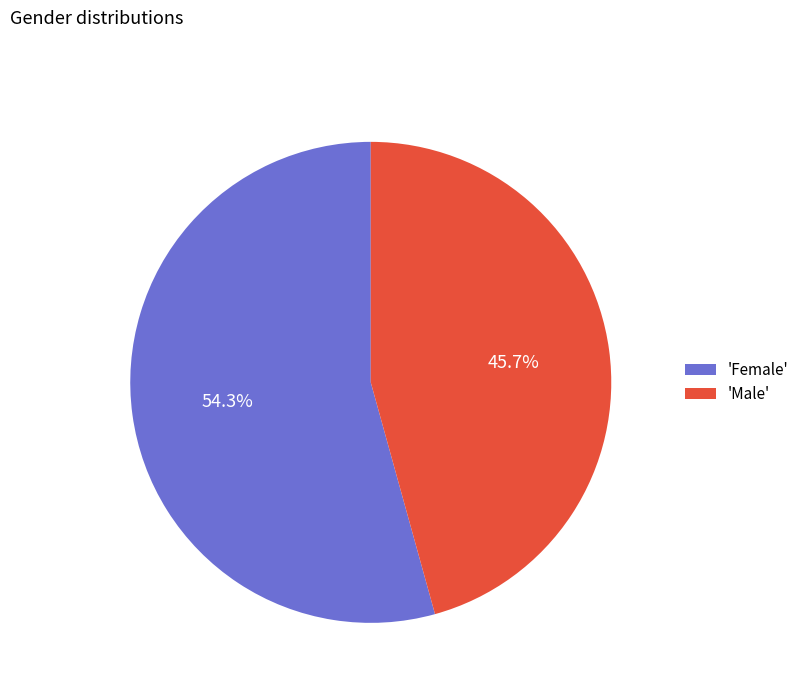

What is the smallest slice in the pie chart?

'Male'